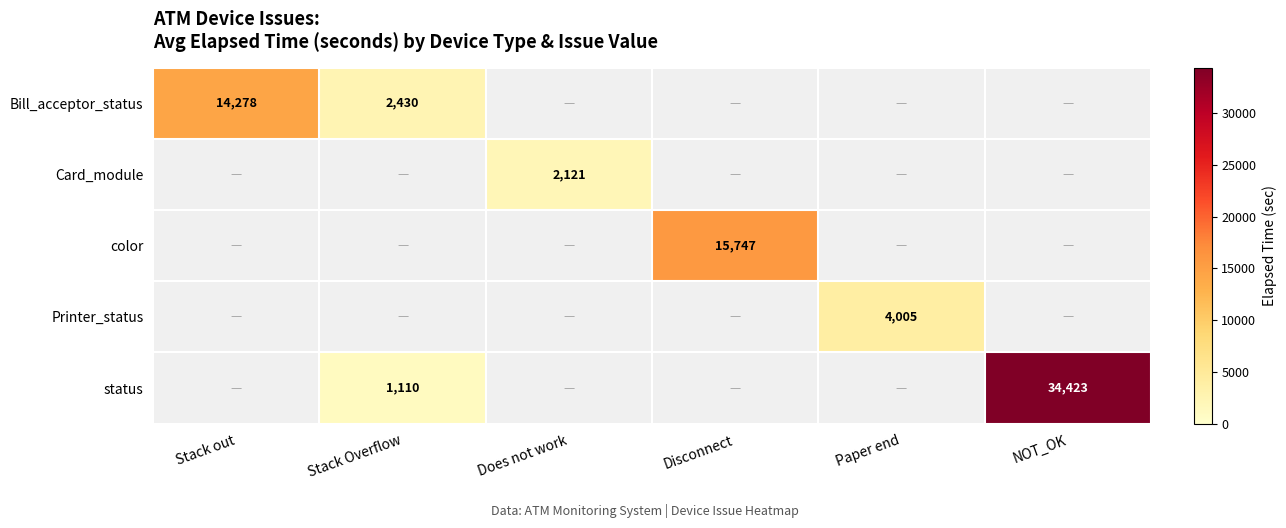

What is the minimum value shown in the chart?

1110.0